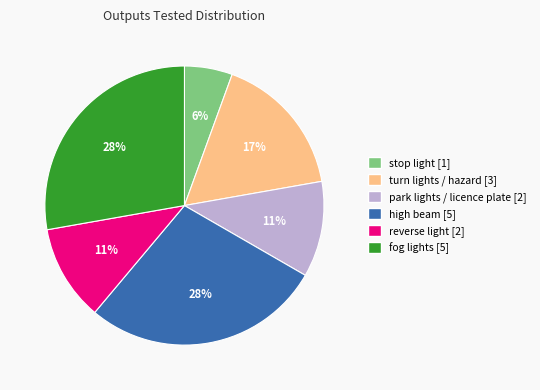

To the nearest percent, what percentage of the pie is high beam?

28%